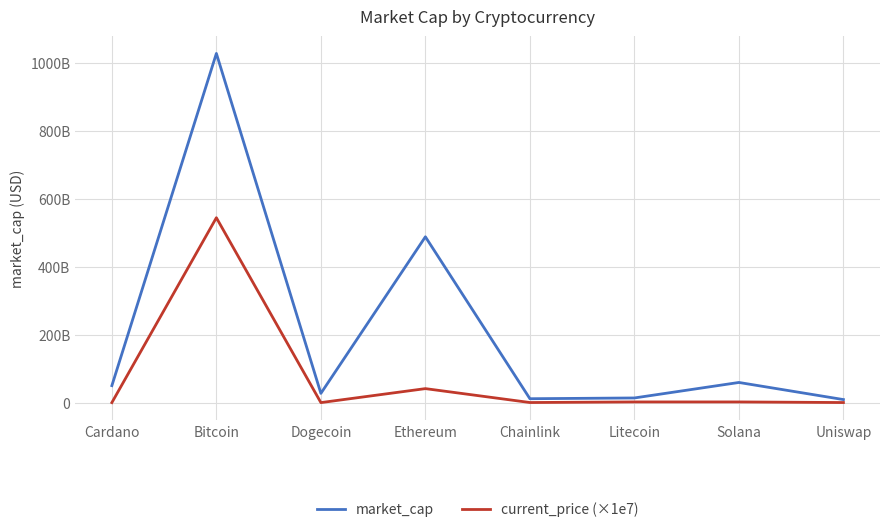

True or false: market_cap has a value of 8921369937 at Uniswap.

True